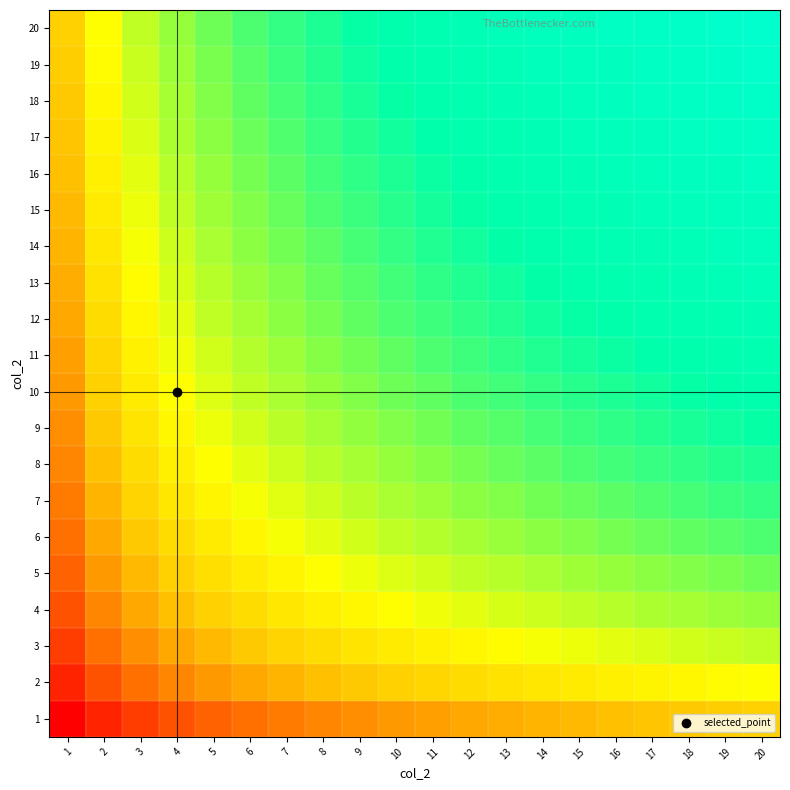

How many distinct data groups are displayed?

20